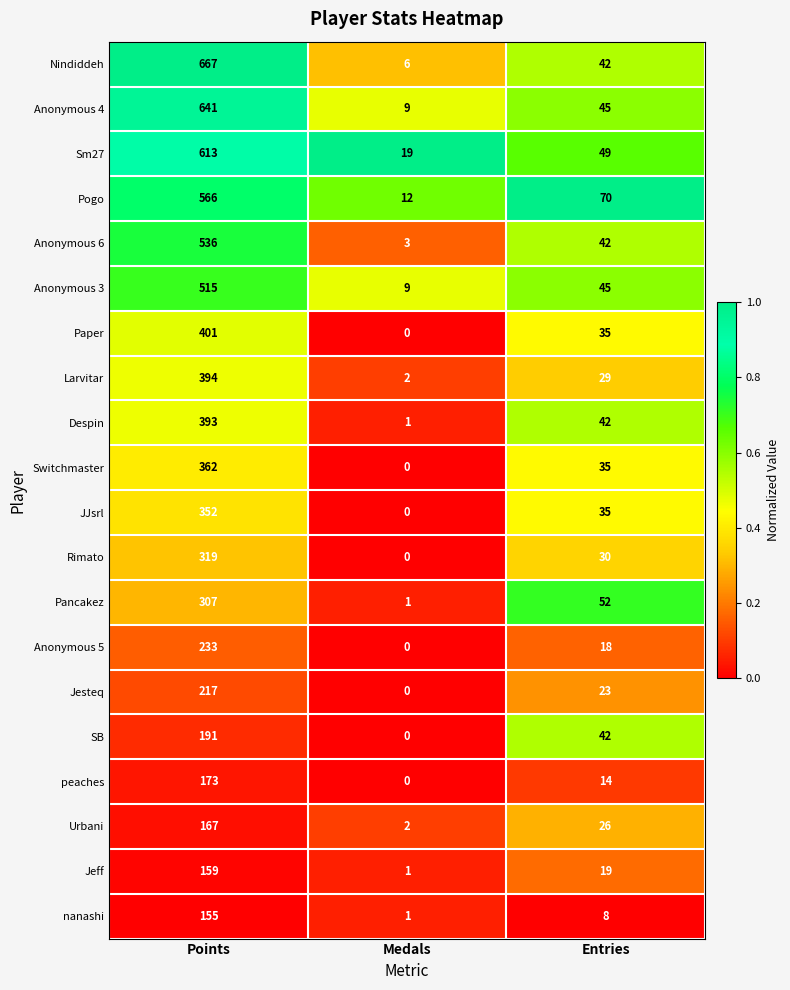

What value does the Anonymous 4 series have at Entries?

45